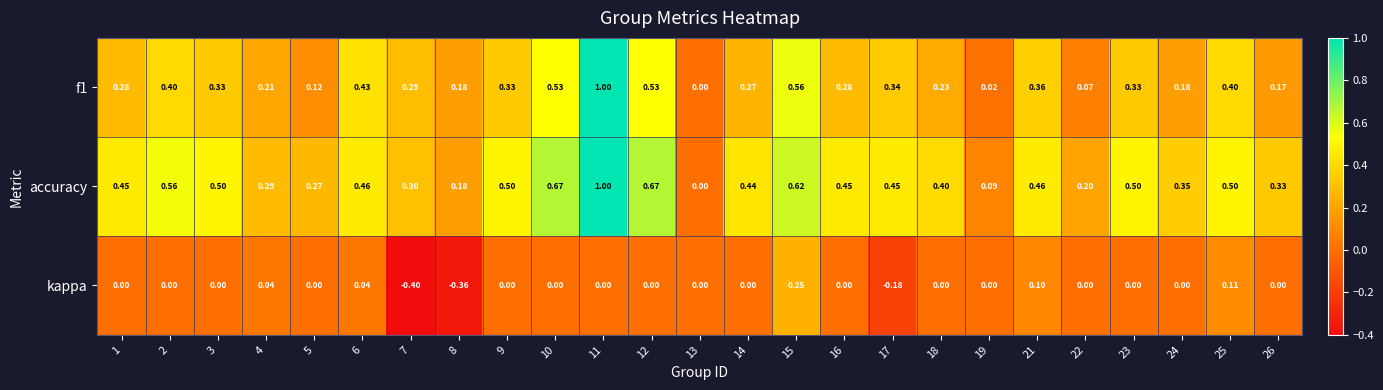

Which series has the largest total across all categories?

accuracy